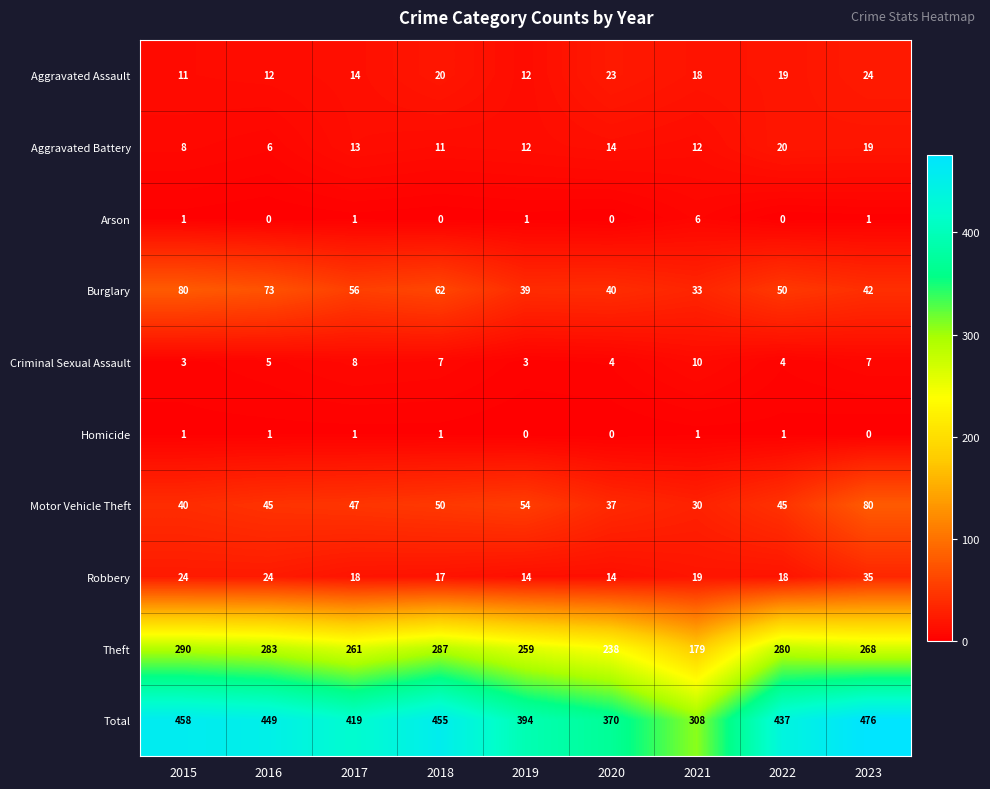

List the labels in order of Burglary value, largest first.

2015, 2016, 2018, 2017, 2022, 2023, 2020, 2019, 2021